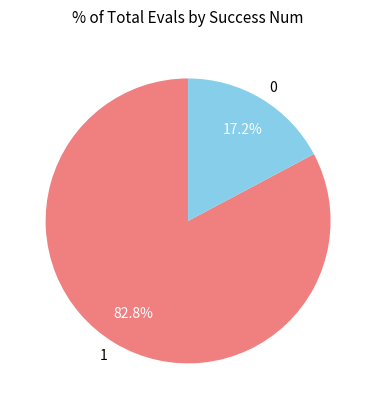

To the nearest percent, what portion does 1 represent?

83%